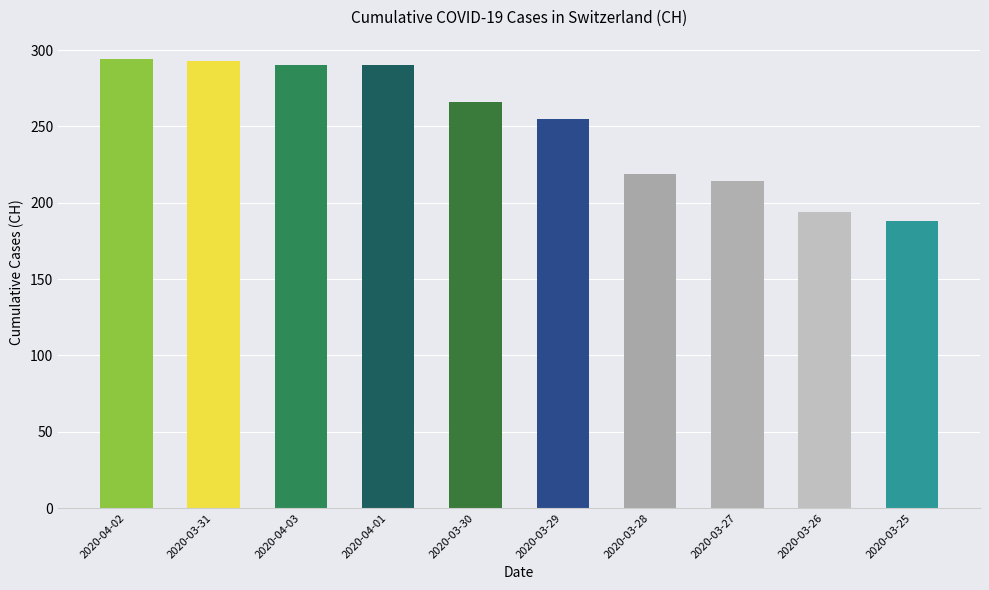

What is the label of the 4th bar from the right?

2020-03-28